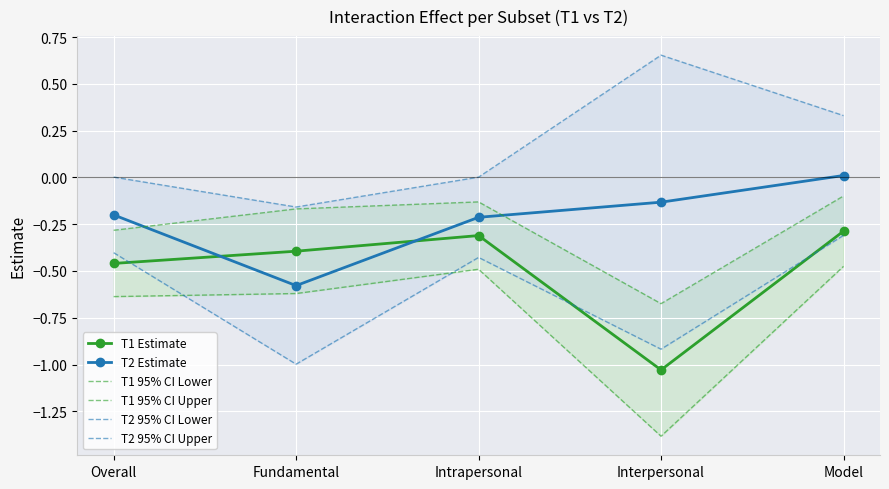

What are all the series names shown in the legend?

T1 Estimate, T2 Estimate, T1 95% CI Lower, T1 95% CI Upper, T2 95% CI Lower, T2 95% CI Upper